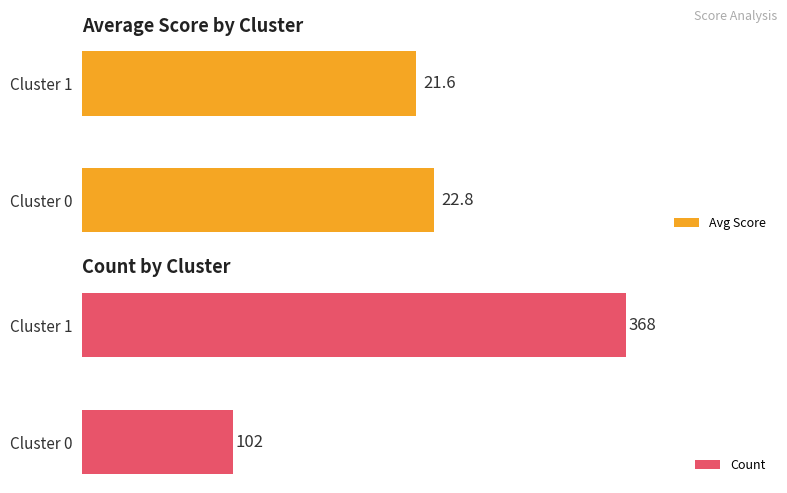

Reading left to right, transcribe all the data shown in this chart.

Avg Score: 22.8	21.6
Count: 102.0	368.0